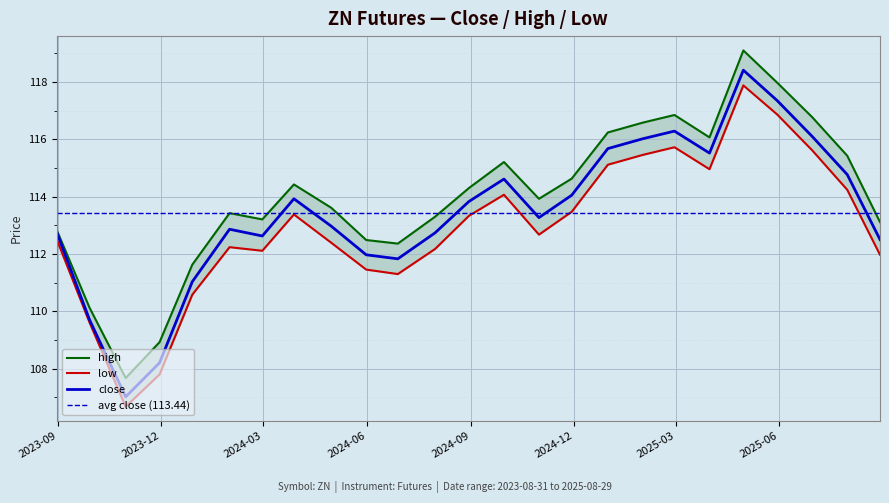

Between 2023-12-29 and 2024-03-28, which is larger?

2024-03-28